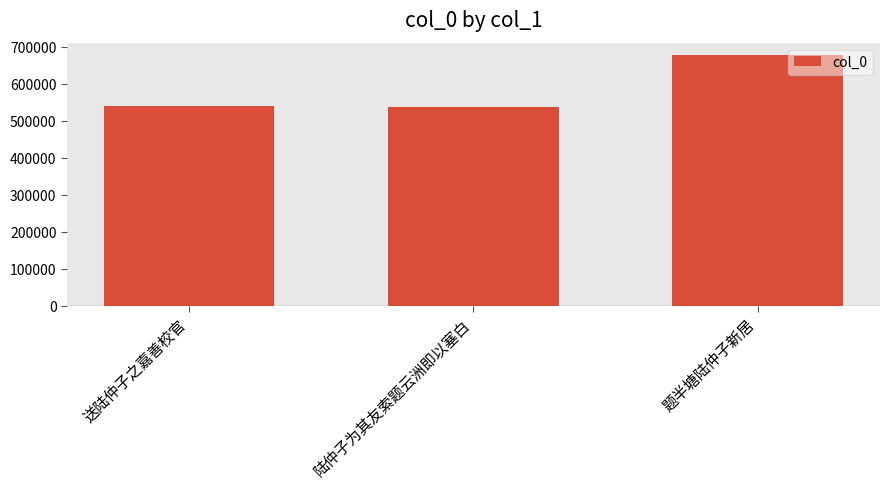

What is the difference between the second highest and minimum values?

1690